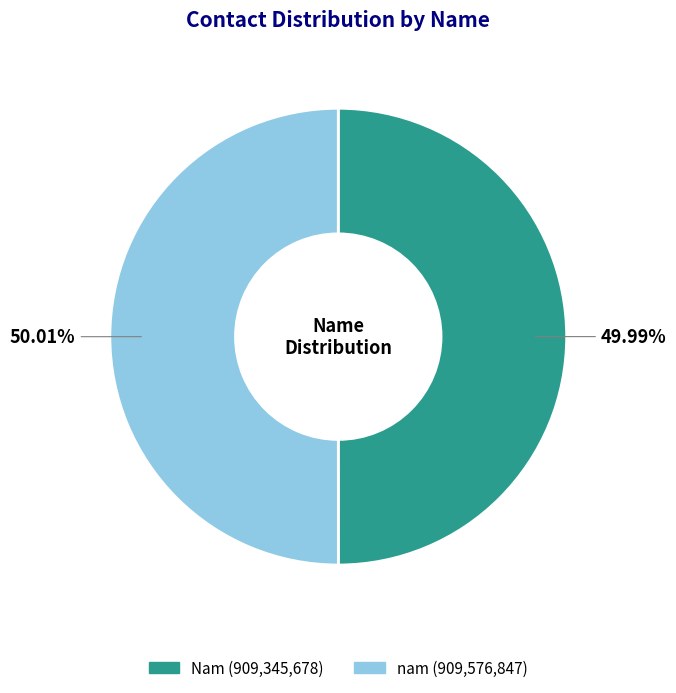

What is the total percentage of Nam and nam?

100.0%